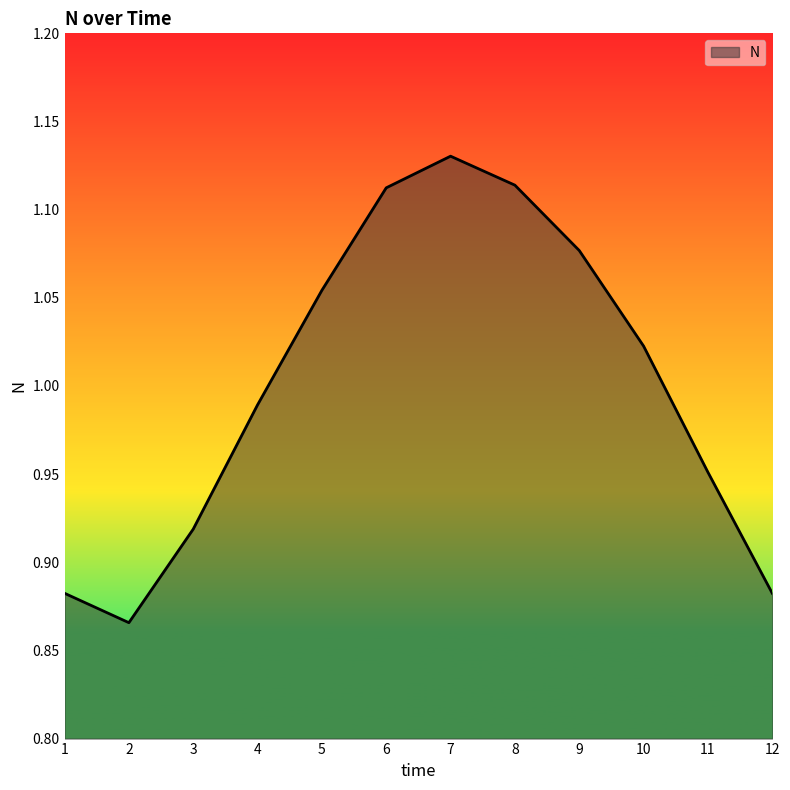

Where does the data first go above 1?

5